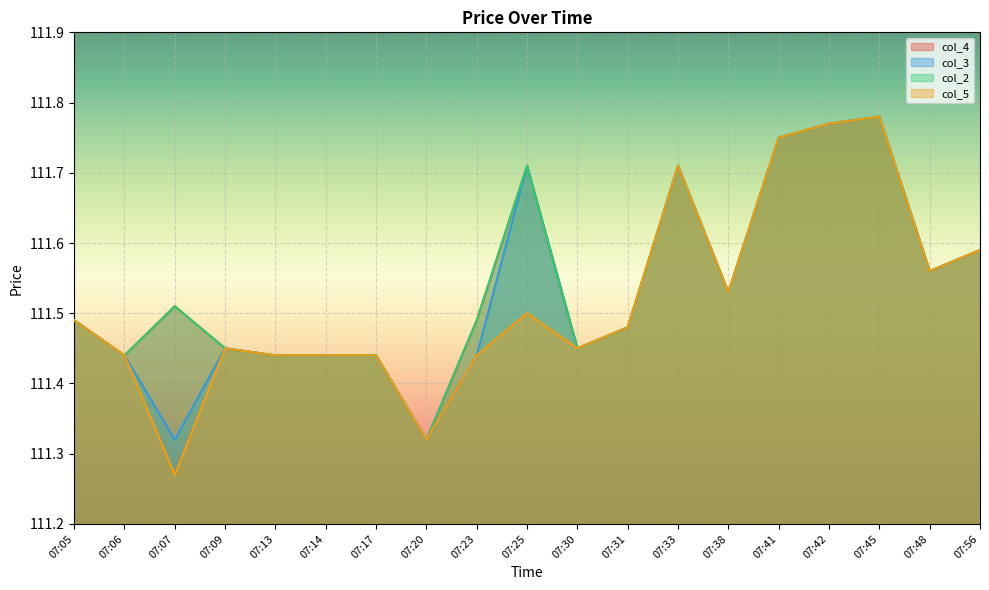

In col_4, how many points are higher than both neighbors (excluding endpoints)?

4